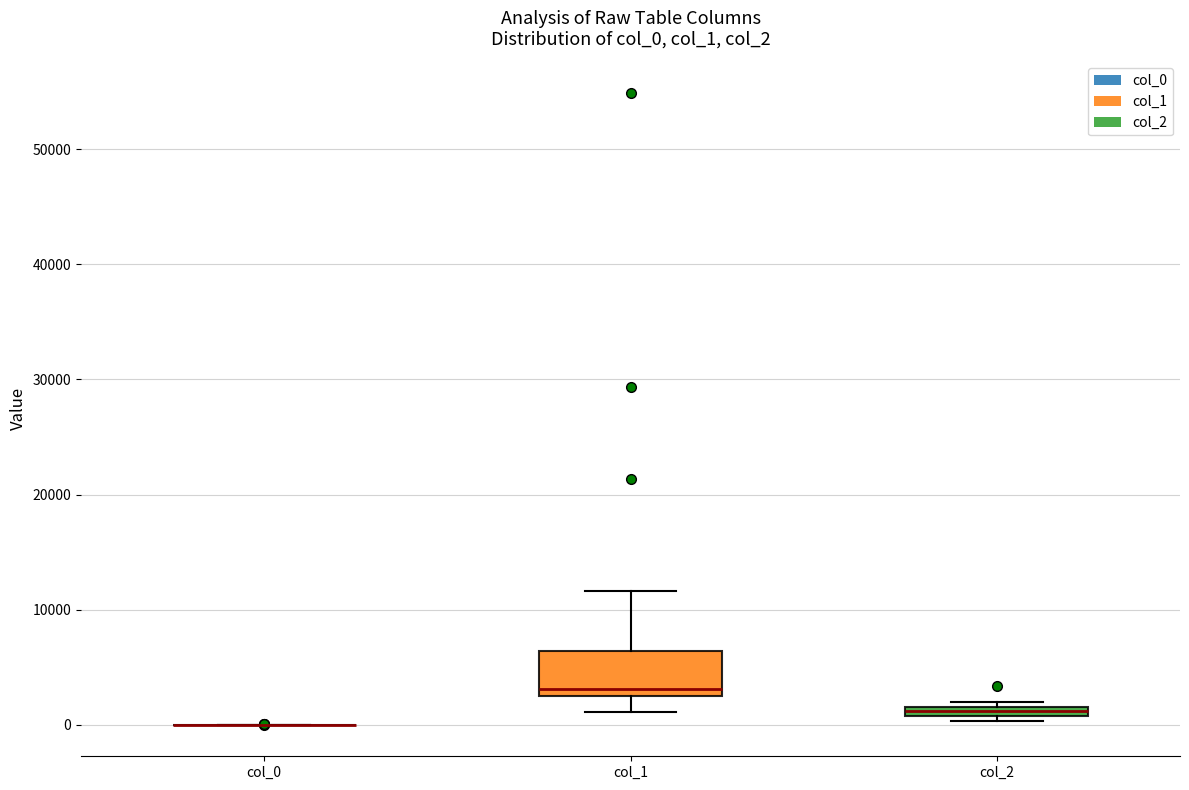

Comparing the boxes themselves (not the whiskers), which one is the tallest?

col_1